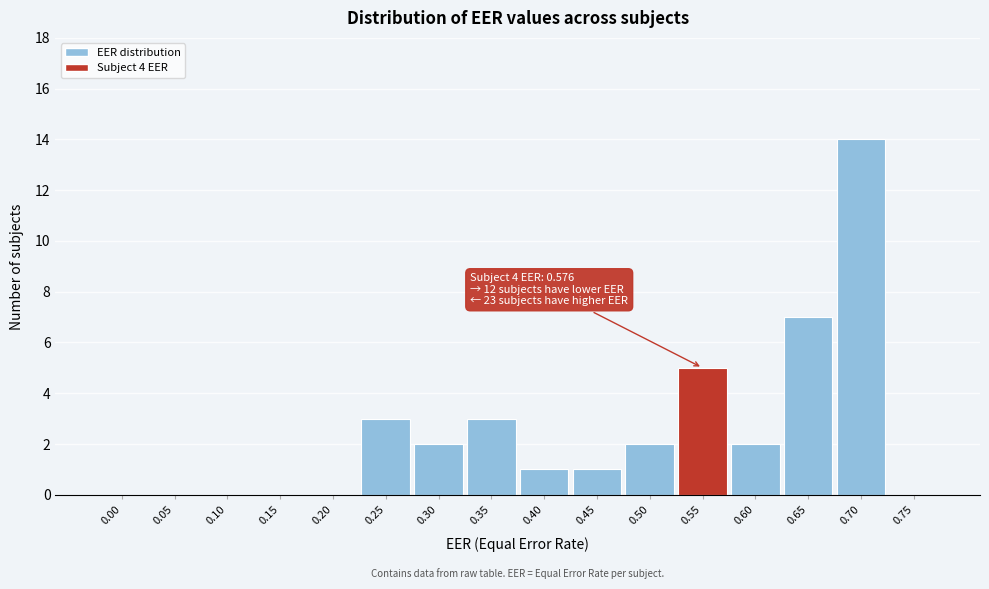

Reading left to right, list all the values displayed in this chart.

0.00=0	0.05=0	0.10=0	0.15=0	0.20=0	0.25=3	0.30=2	0.35=3	0.40=1	0.45=1	0.50=2	0.55=5	0.60=2	0.65=7	0.70=14	0.75=0